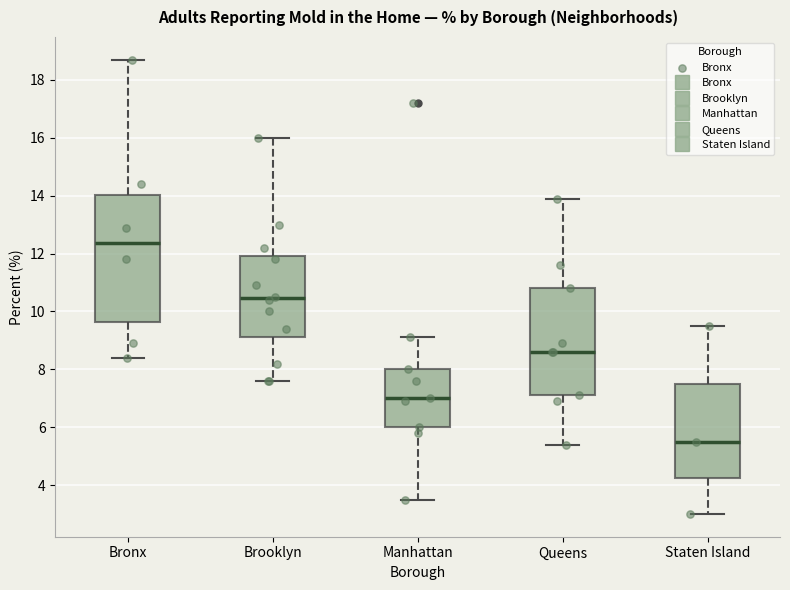

Which box has the lowest median line?

Staten Island